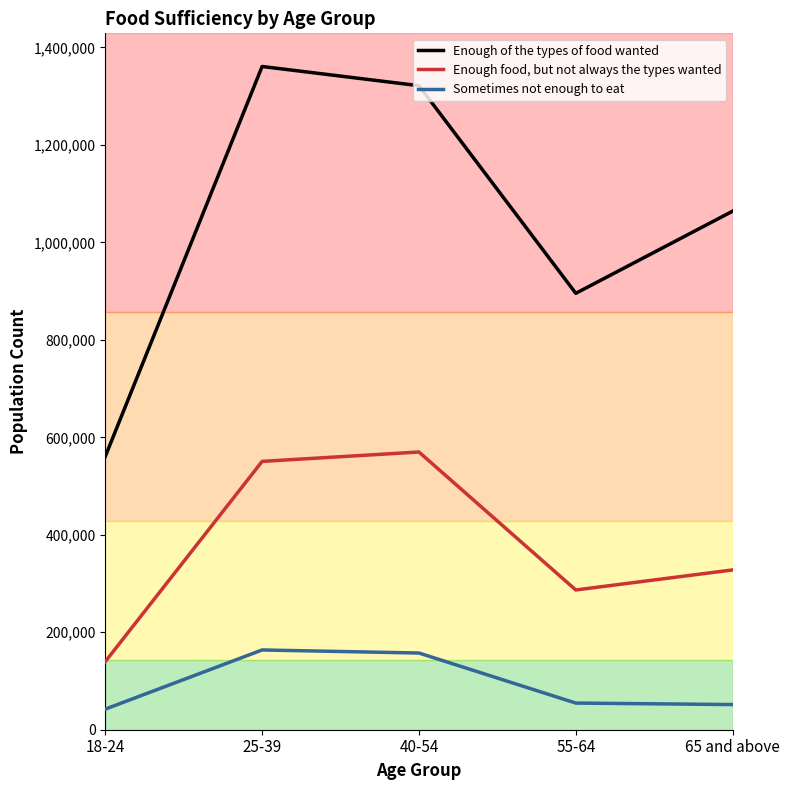

What position from the right is 55-64?

2